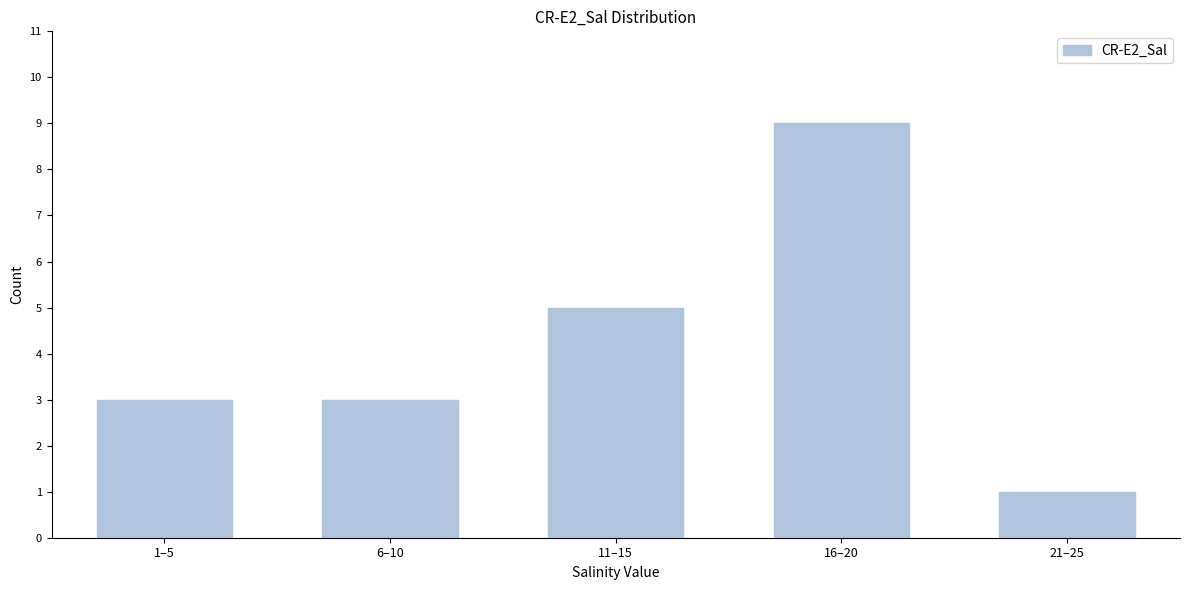

Reading right to left, what are all the values shown in this chart?

1	9	5	3	3